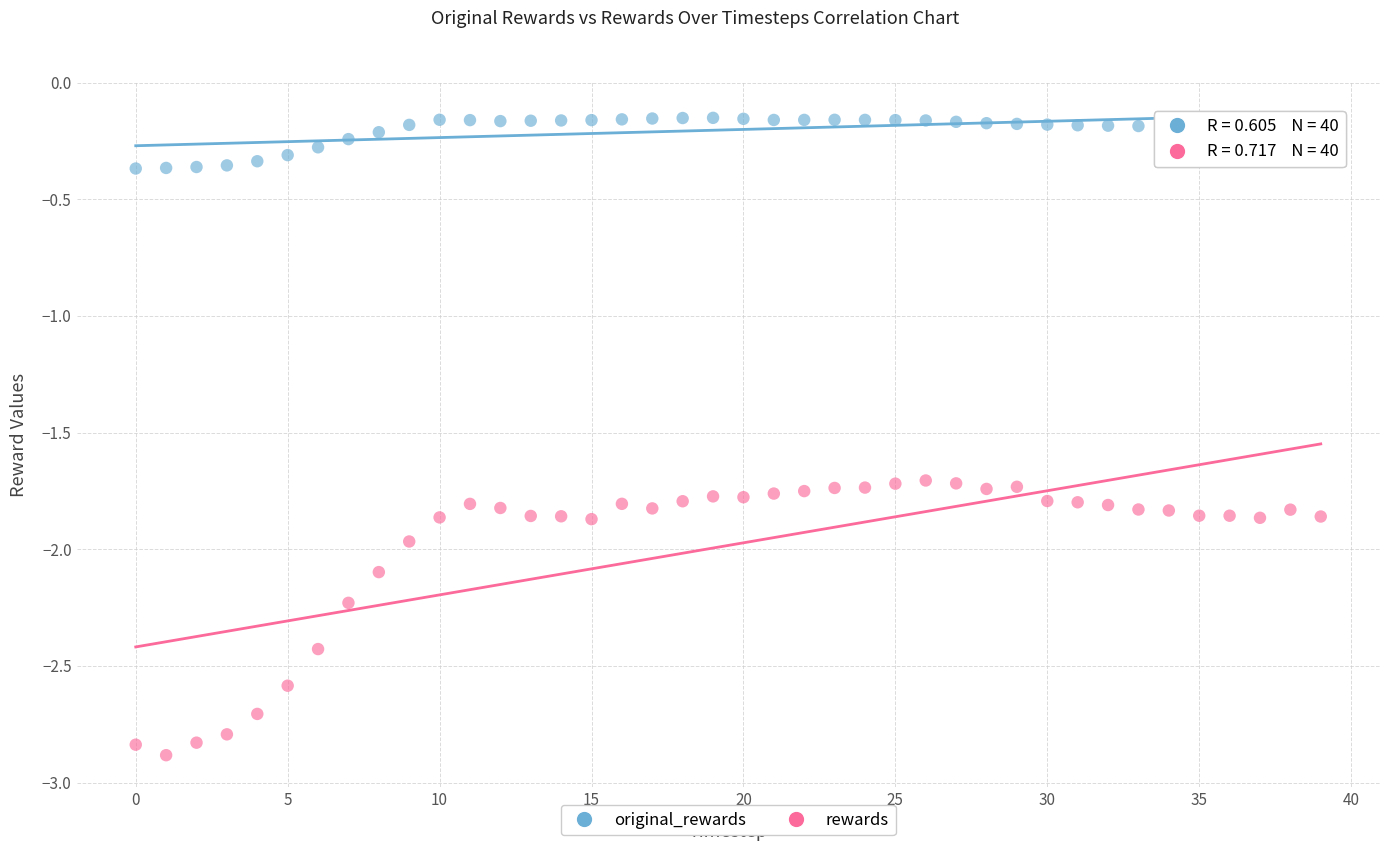

What are all the series names shown in the legend?

original_rewards, rewards